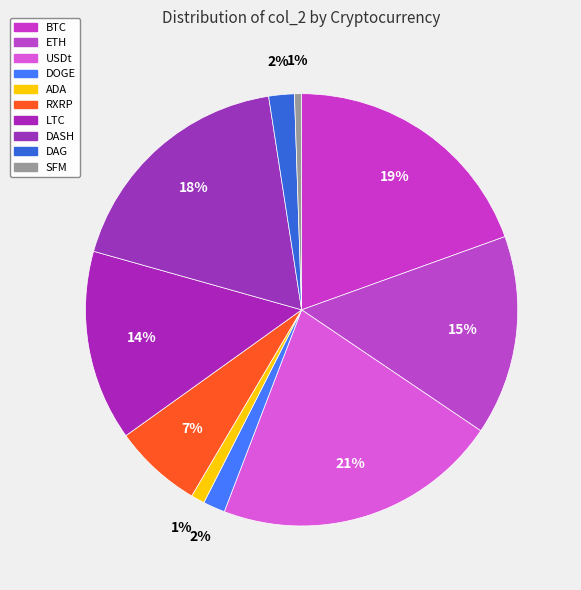

Between BTC and RXRP, which is larger?

BTC